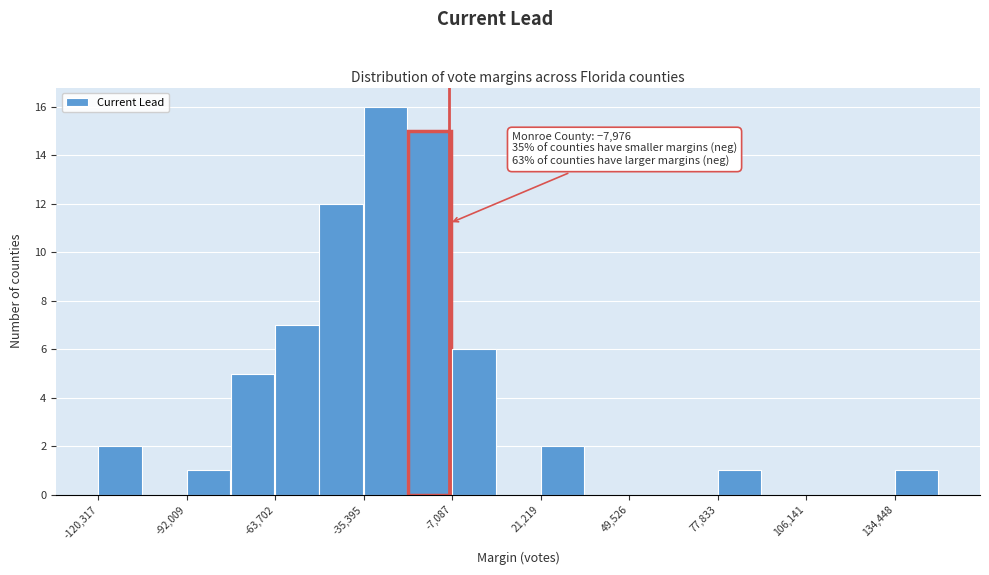

Read against the x-axis, roughly where is the centre of the tallest bar?

-30000